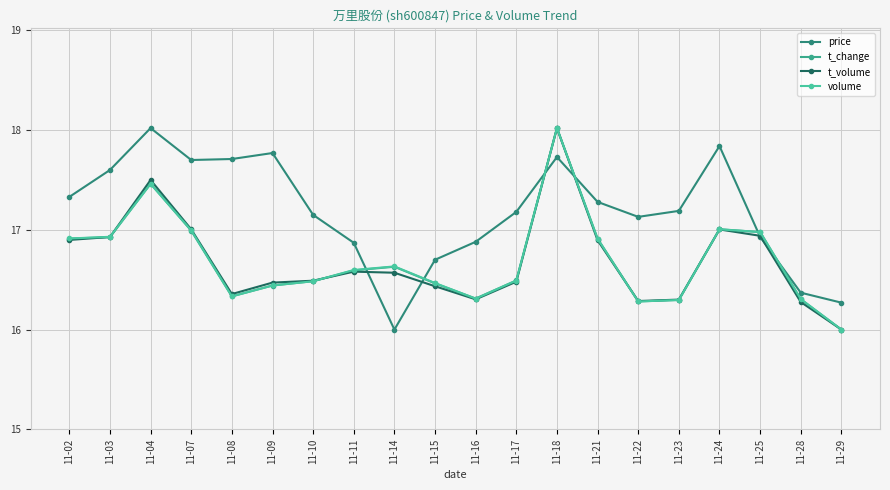

Which series ends up on top after the final intersection of t_volume and volume?

volume